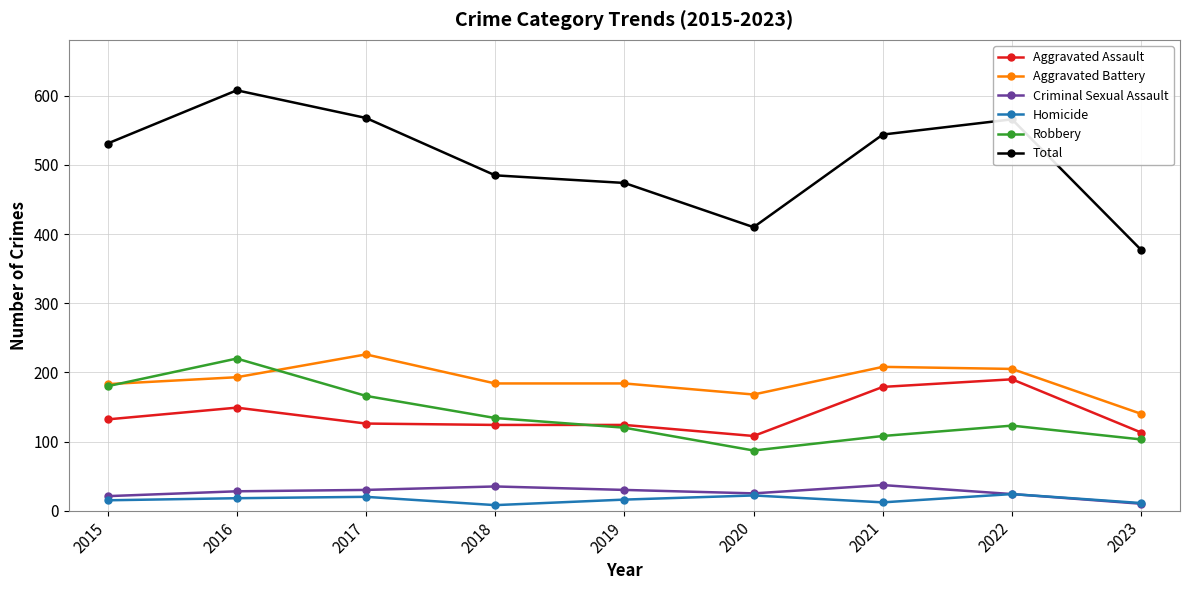

What is the total value across all series at 2018?

970